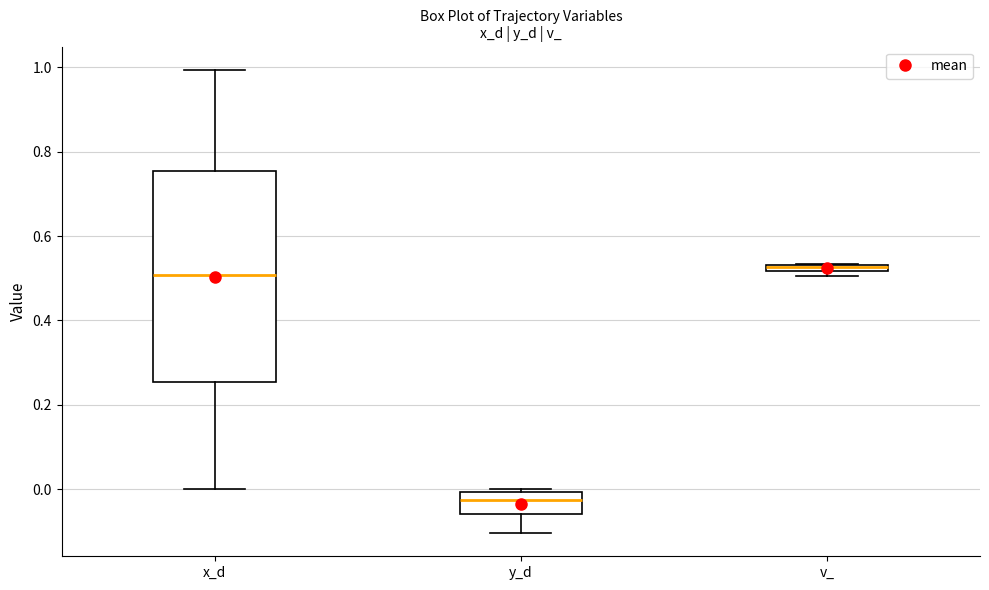

Which box has the lowest median line?

y_d